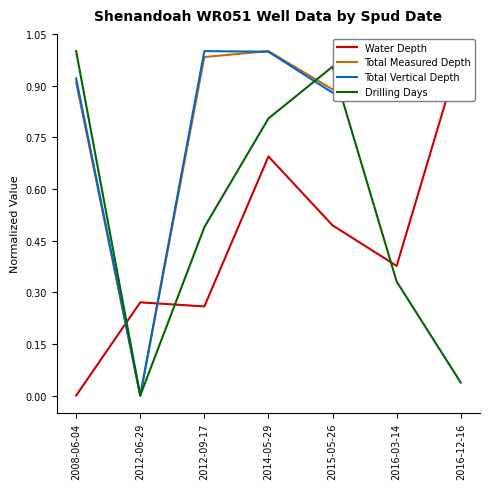

Where do Total Measured Depth and Total Vertical Depth first cross each other?

2012-09-17 and 2014-05-29